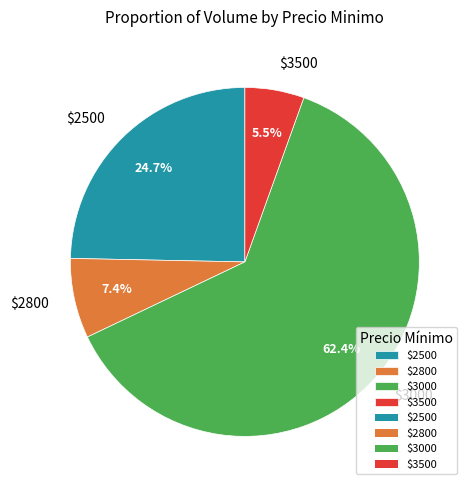

What is the largest slice in the pie chart?

$3000